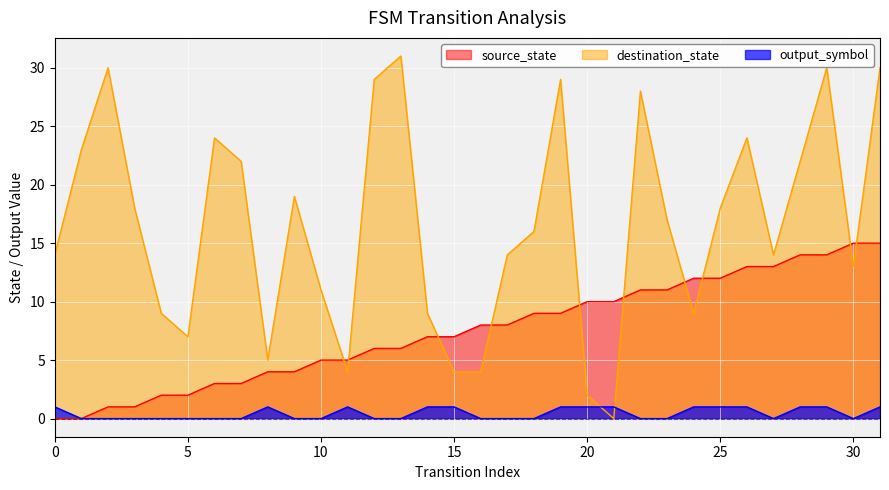

How many lines are shown in the chart?

3